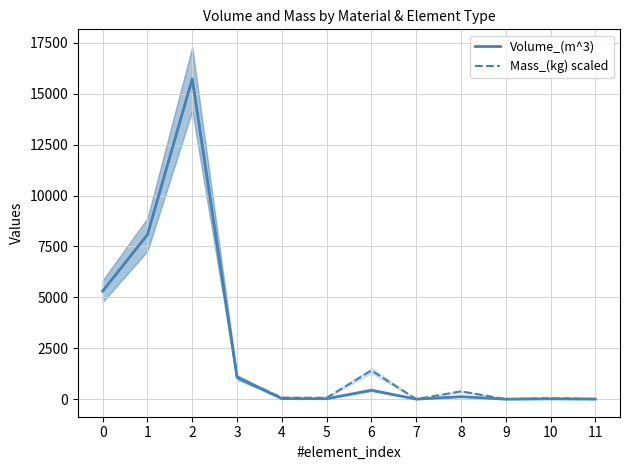

True or false: Mass_(kg) scaled and Volume_(m^3) cross at least once.

False